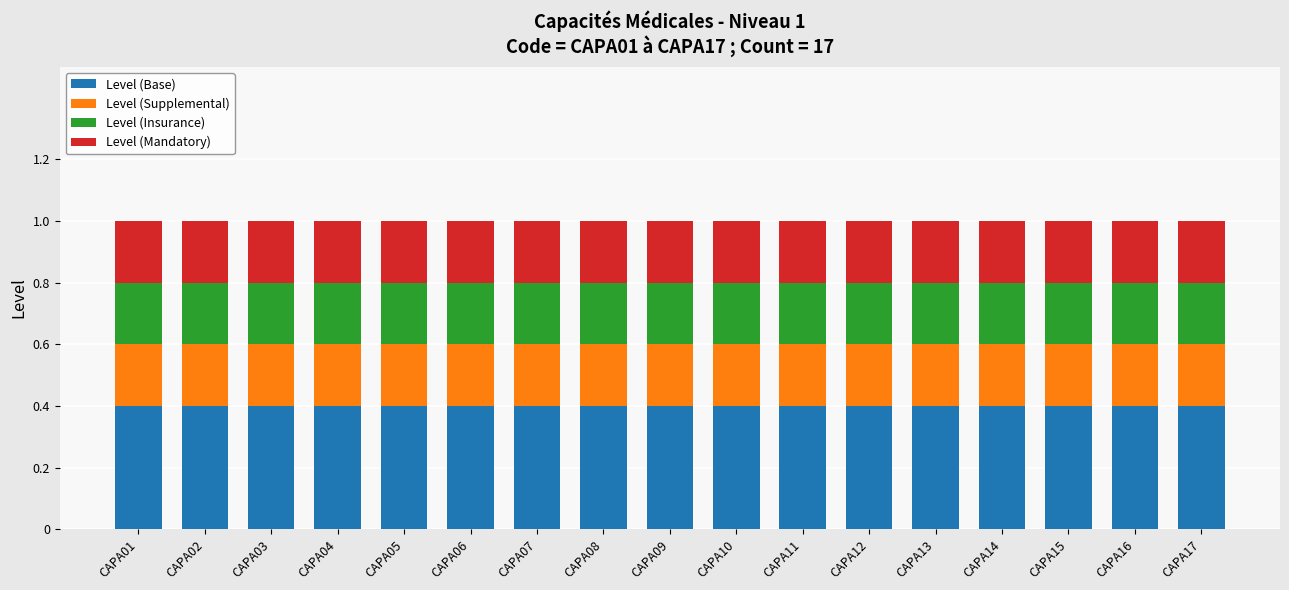

How many series are shown in this chart?

4